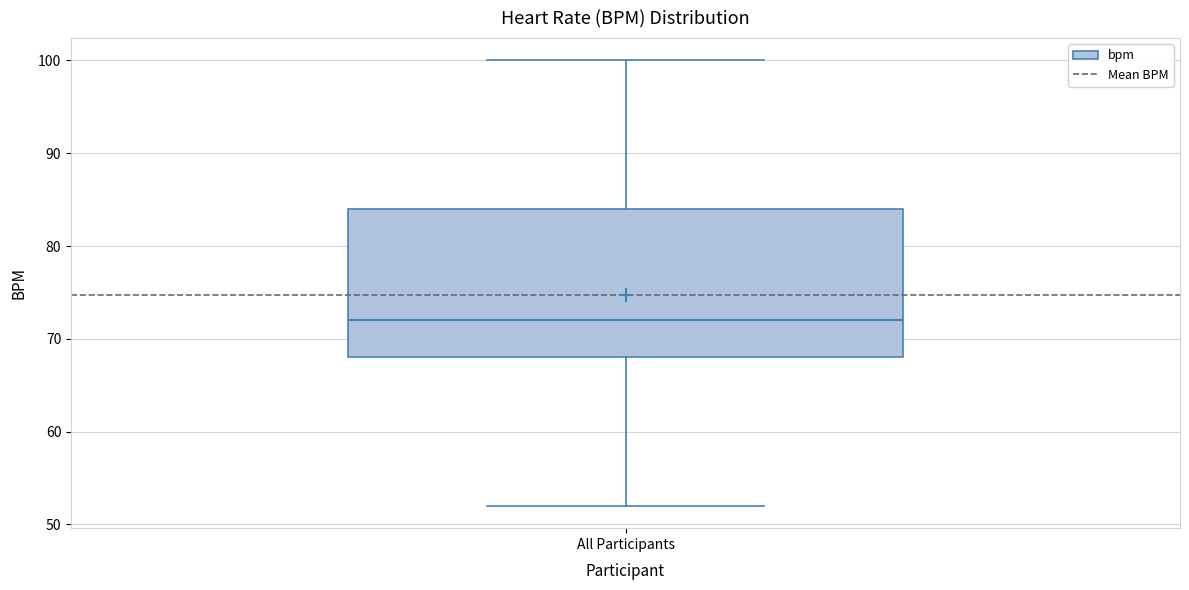

Transcribe this box plot: give where the median line is, the range the box spans, and where the two whiskers end, as read against the y-axis. The values are not printed on the chart, so give them approximately, as read against the axis.

median 72, box 68 to 84, whiskers 52 to 100